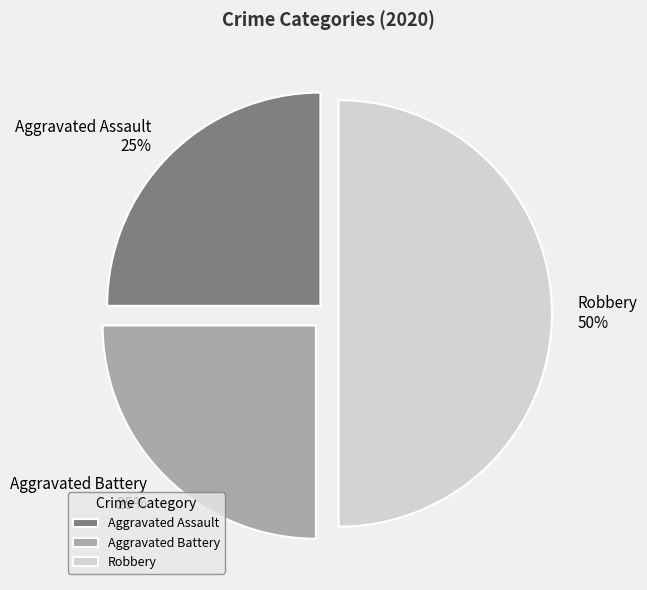

Between Aggravated Battery and Robbery, which is larger?

Robbery